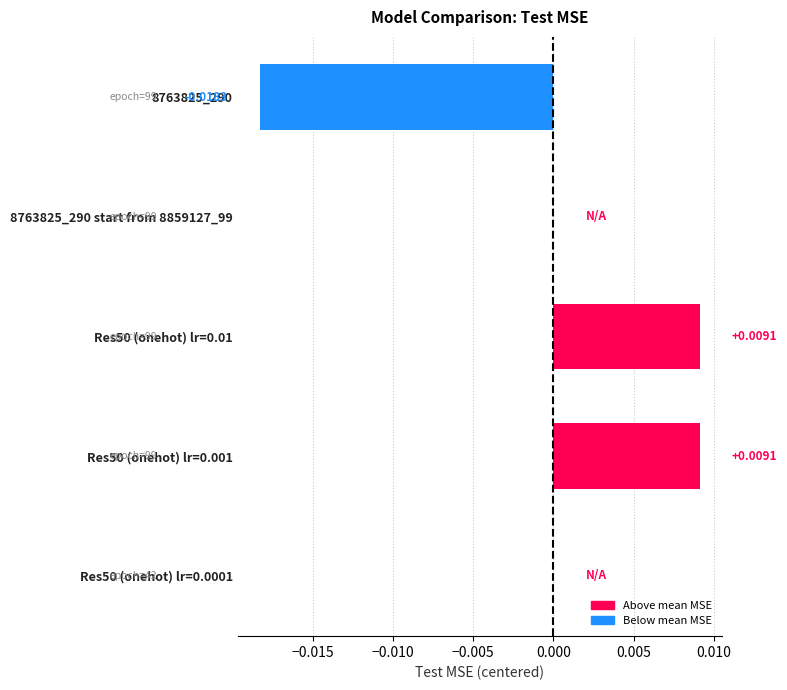

Are the bars horizontal?

Yes